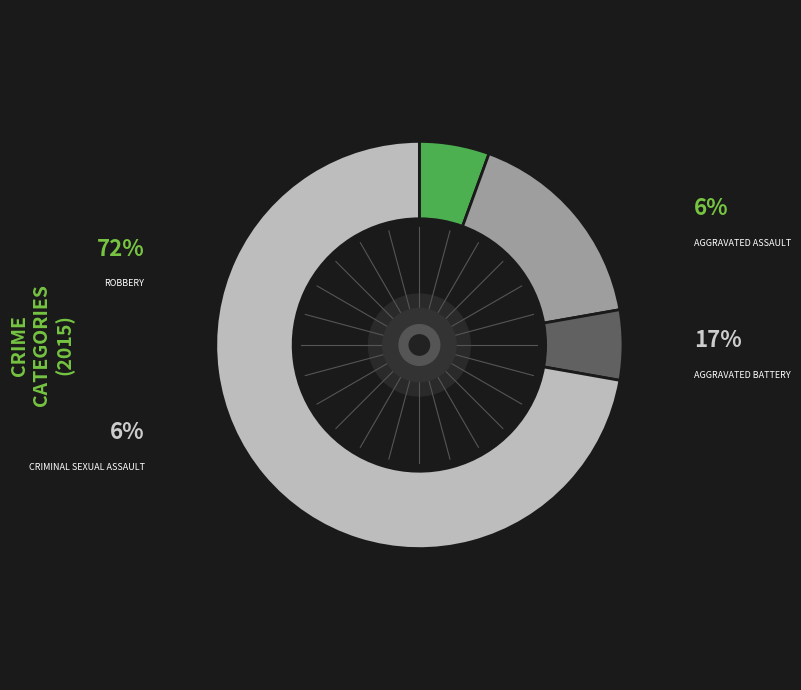

Is there a majority slice in this chart?

Yes